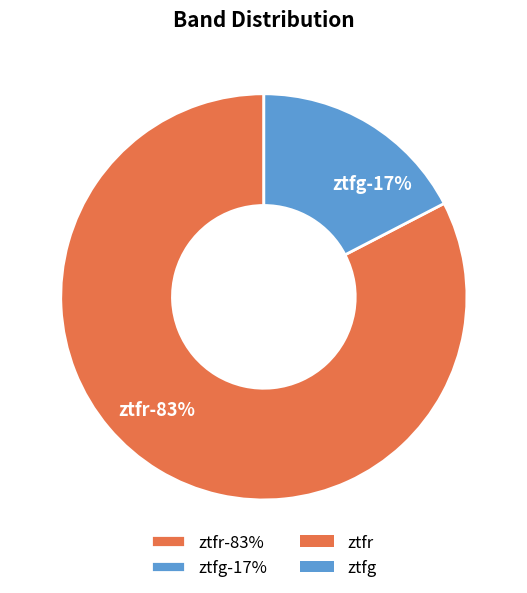

Is there any slice that represents more than half of the pie?

Yes